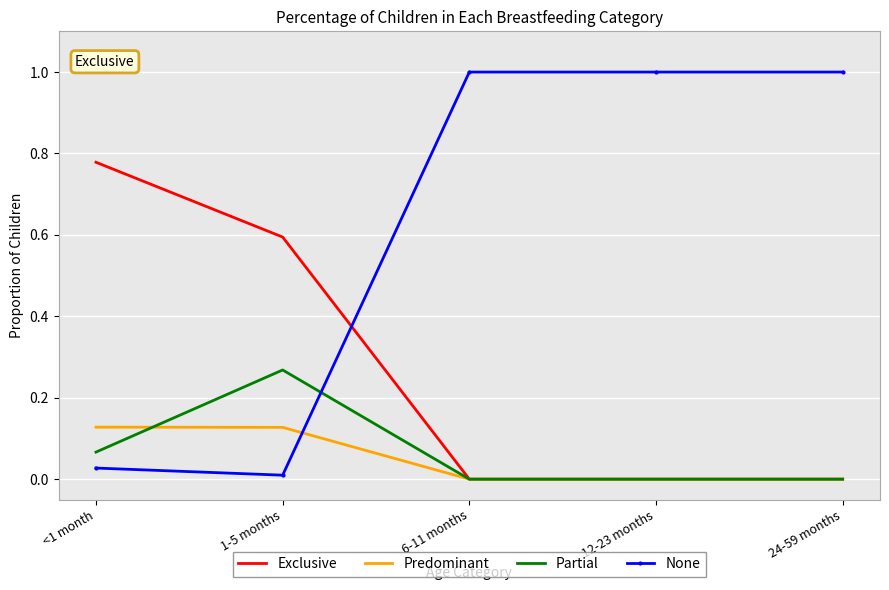

True or false: Predominant has more than 2 interior local peaks.

False